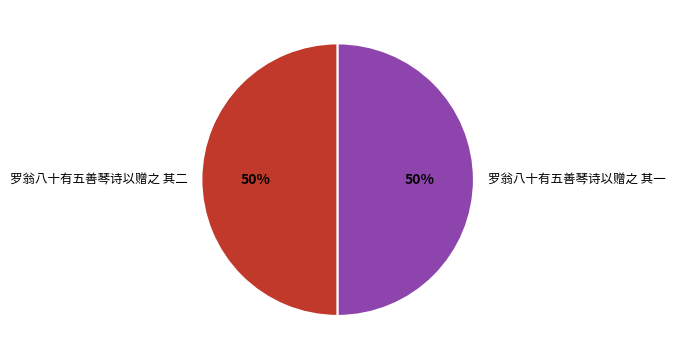

Combined, do 罗翁八十有五善琴诗以赠之 其二 and 罗翁八十有五善琴诗以赠之 其一 account for over 50%?

Yes